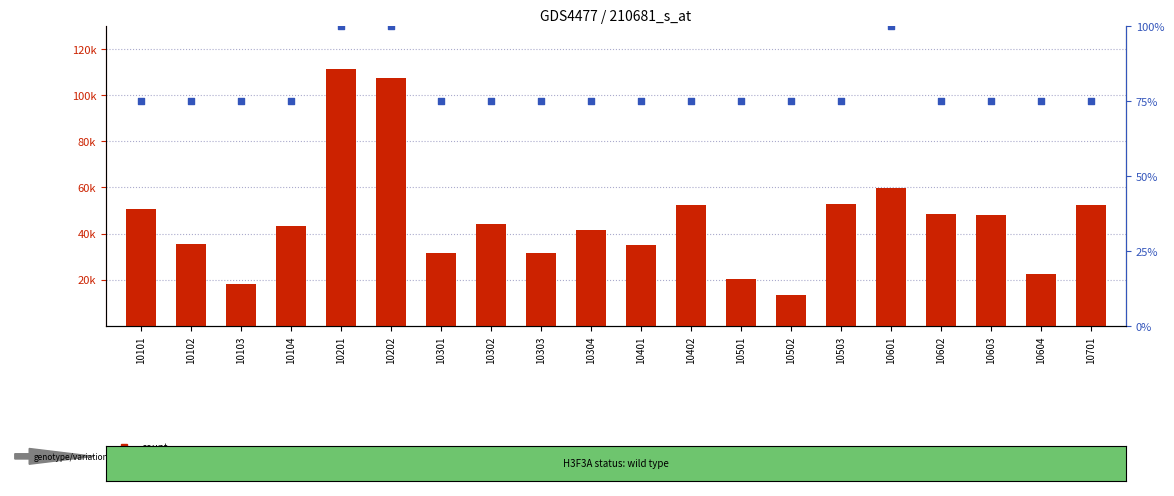

At how many categories does at least one series exceed 109160?

1